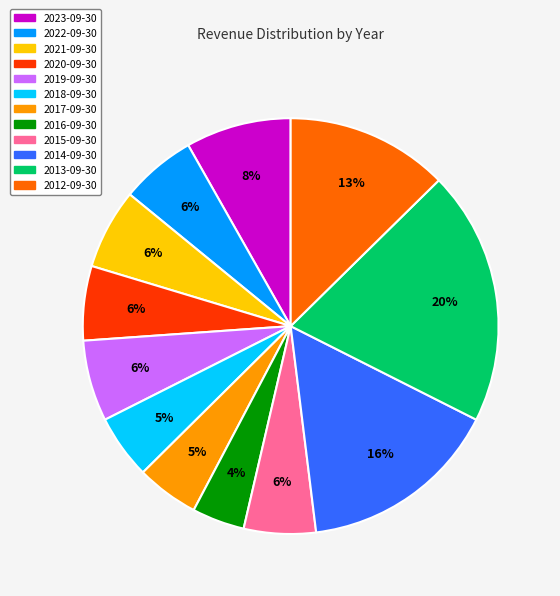

Count the number of slices in the pie.

12